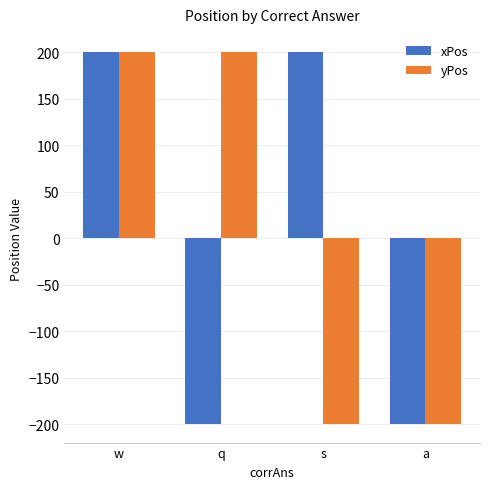

At which category is the sum across all series the highest?

w